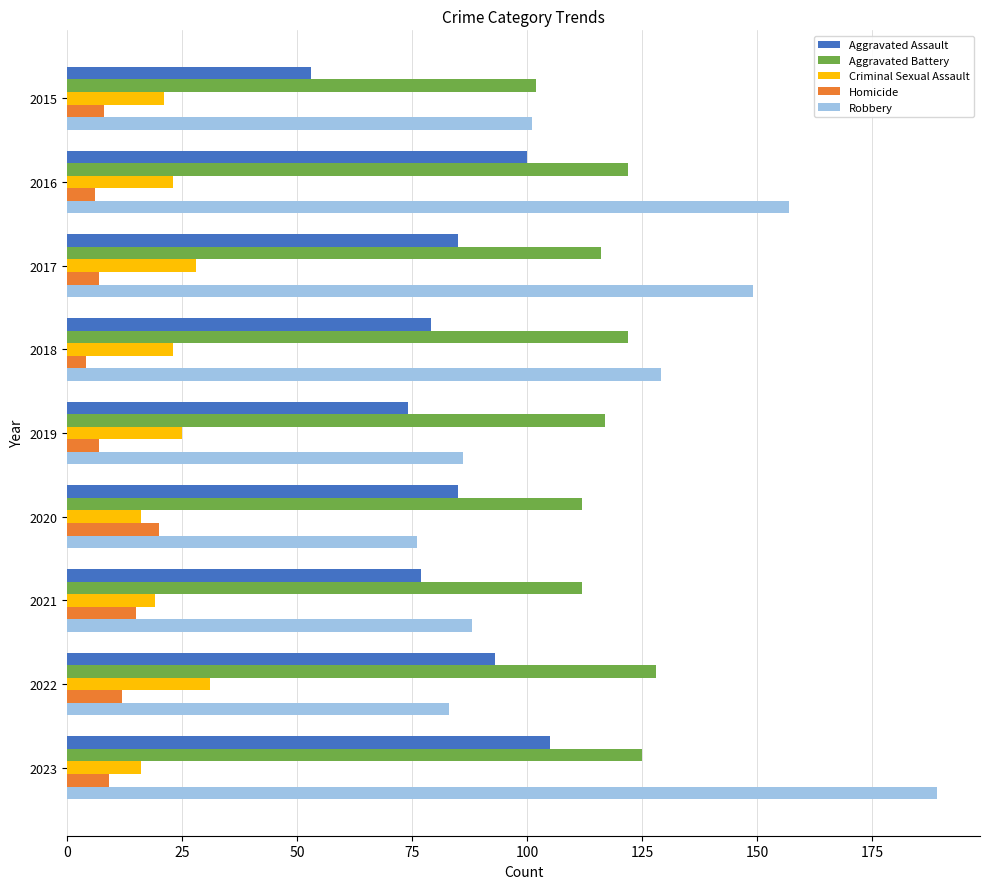

What are all the series names shown in the legend?

Aggravated Assault, Aggravated Battery, Criminal Sexual Assault, Homicide, Robbery